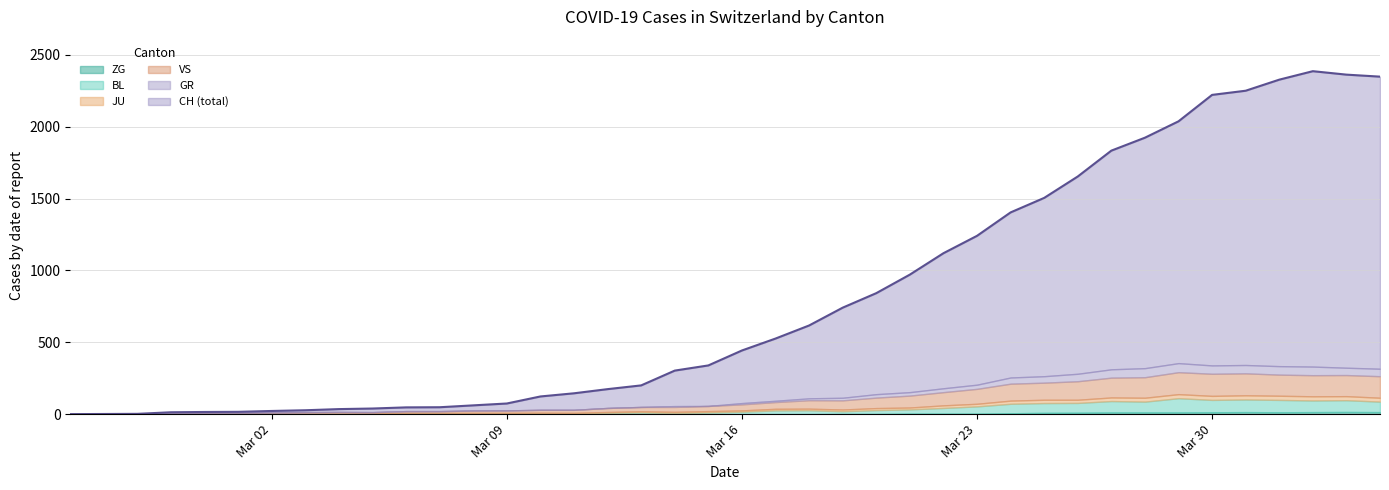

What is the difference between the ZG values at 2020-04-02 and 2020-03-10?

14